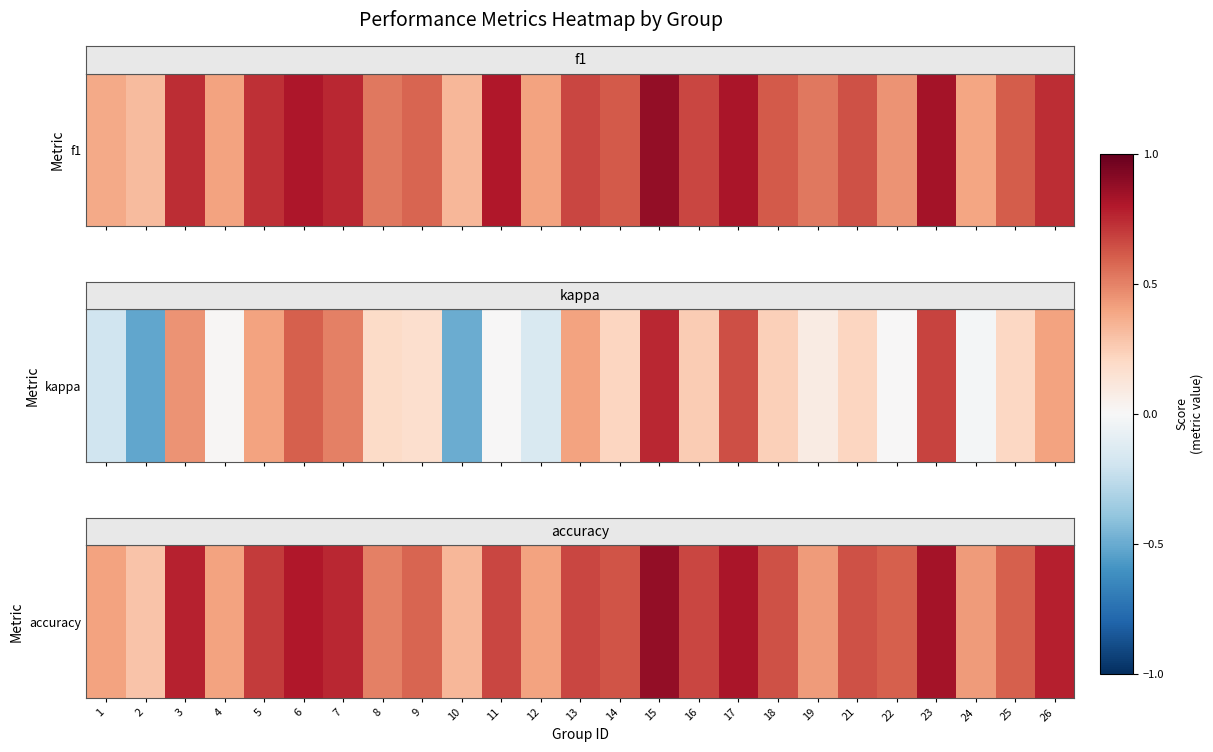

True or false: the data shows 0.9 at 5.

False